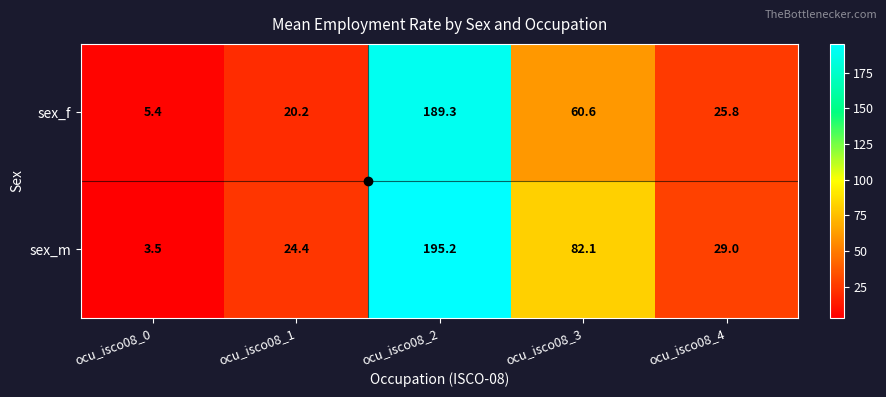

What value does the sex_f series have at ocu_isco08_4?

25.8